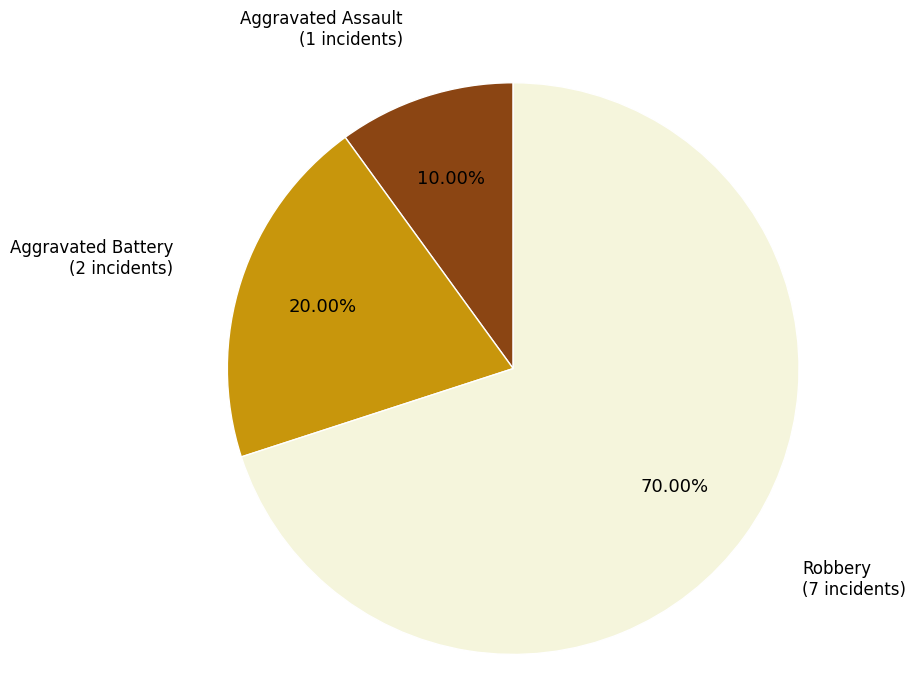

Does any single category account for the majority?

Yes